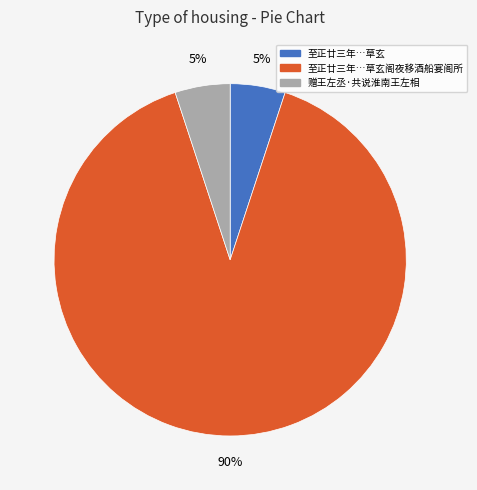

To the nearest percent, what is the difference between the largest and smallest slice percentages?

85%